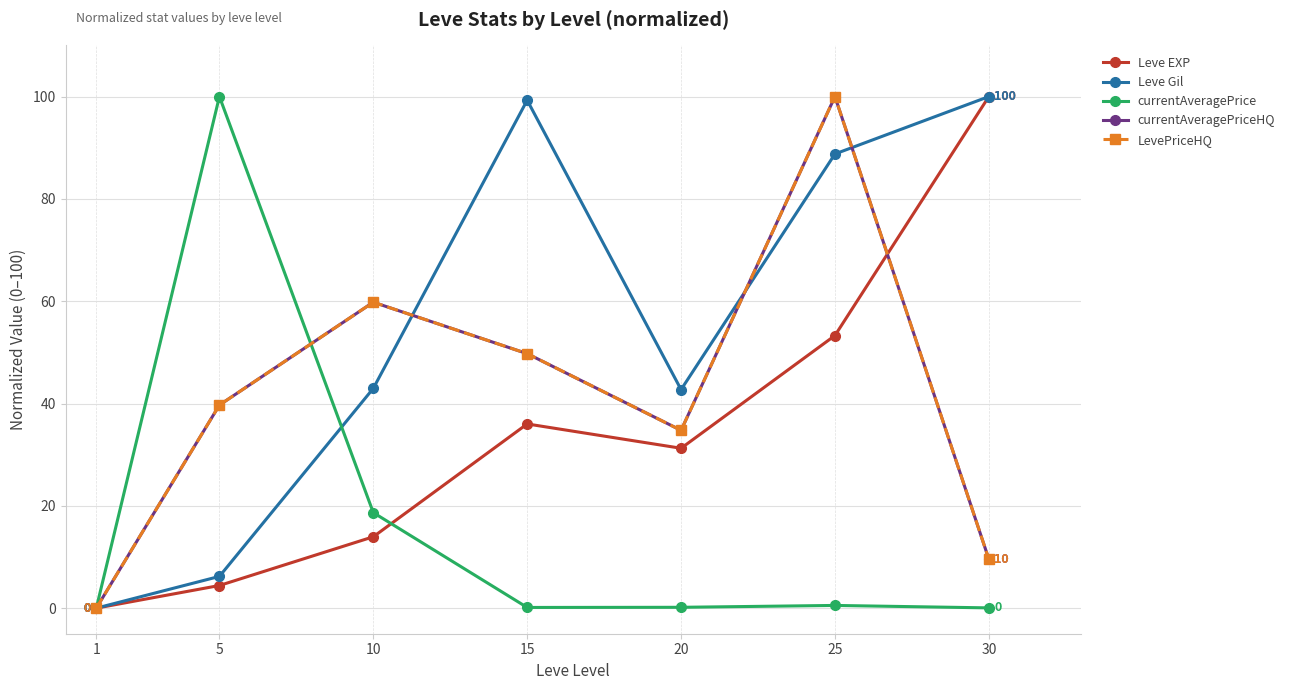

Where does the LevePriceHQ series first go above 39?

5